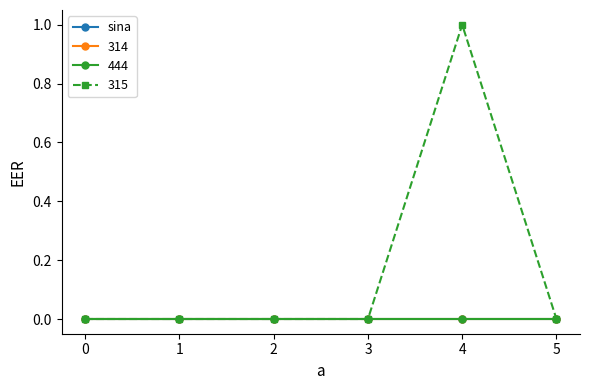

True or false: 315 and 444 intersect in this chart.

False